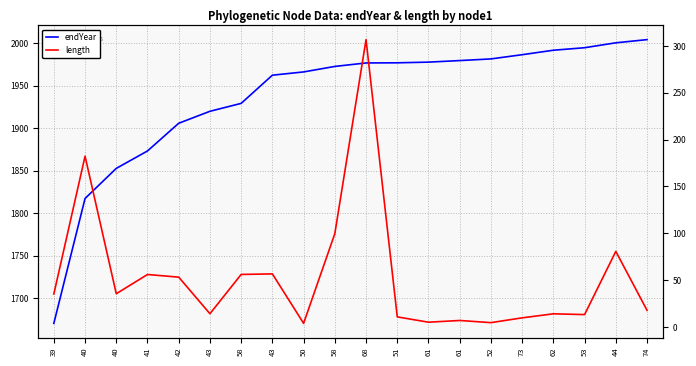

How many series are shown in this chart?

2